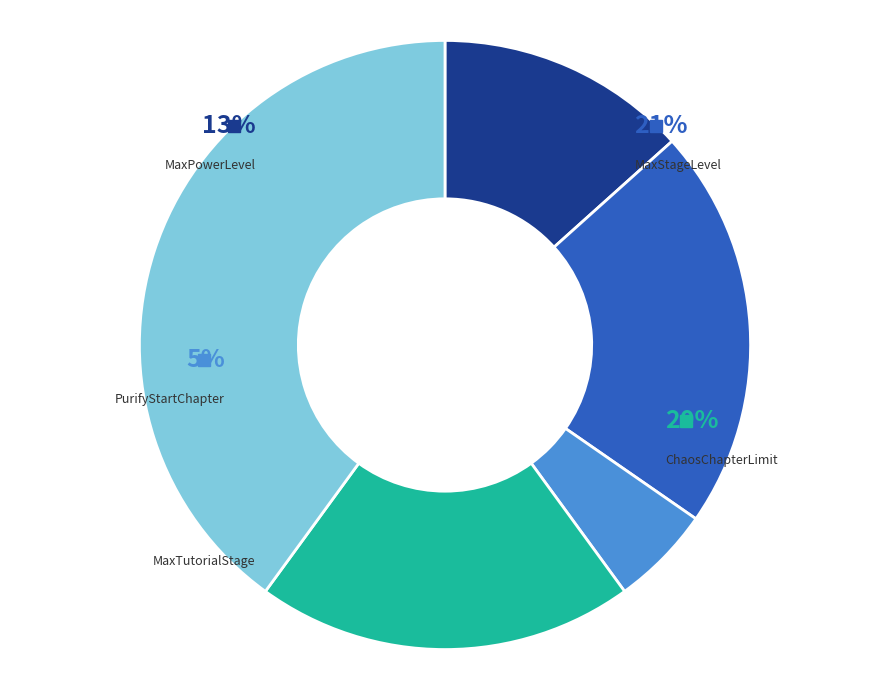

To the nearest percent, what is the combined percentage of PurifyStartChapter and MaxPowerLevel?

19%